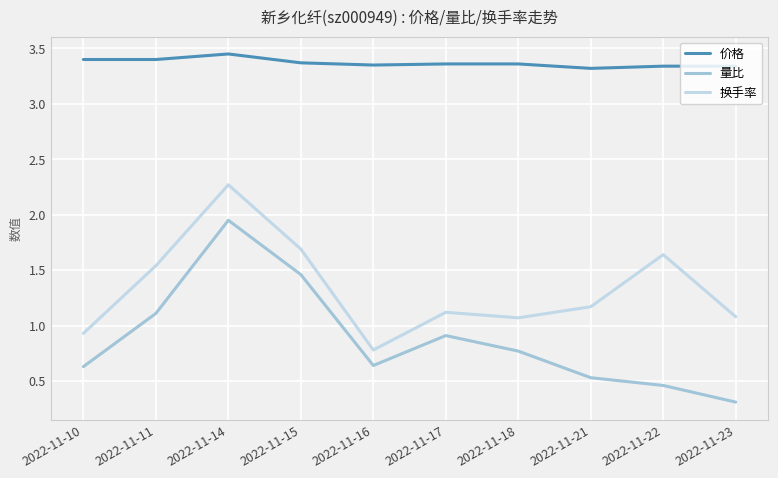

Which category has the lowest value in the 量比 series?

2022-11-23